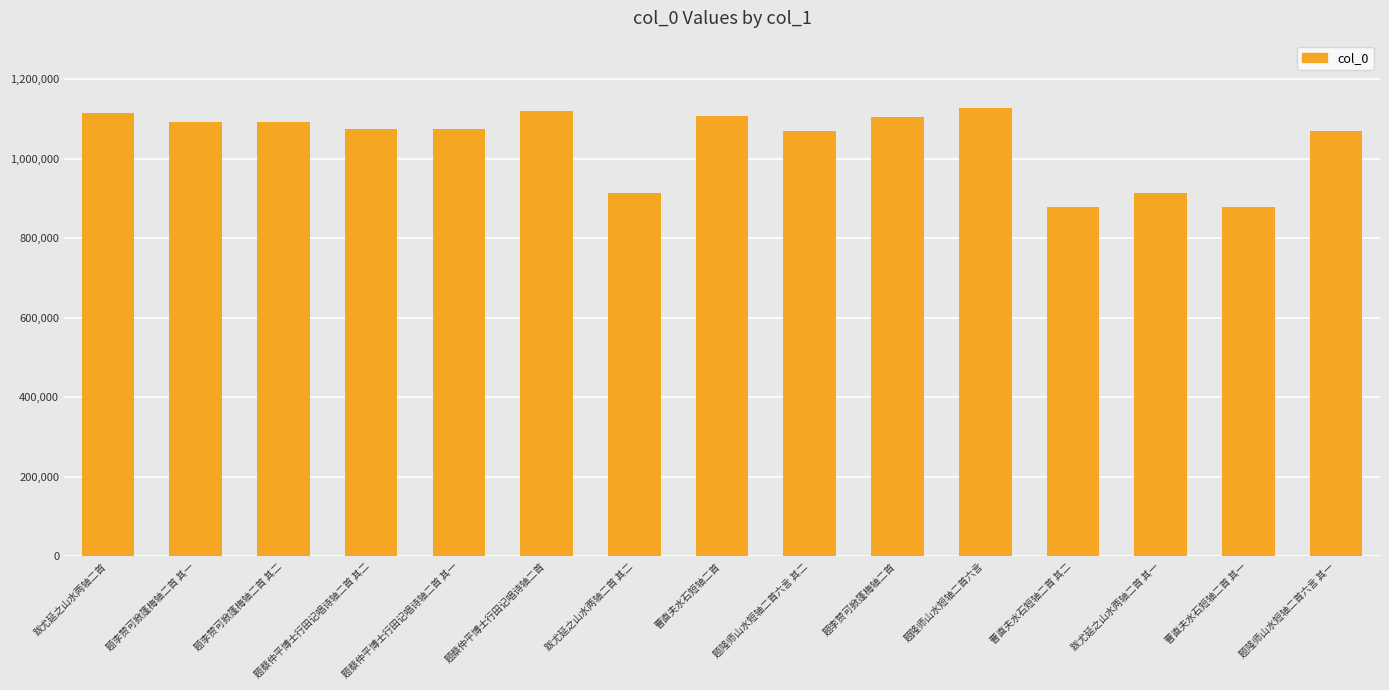

What is the value of the 11th bar from the left?

1128282